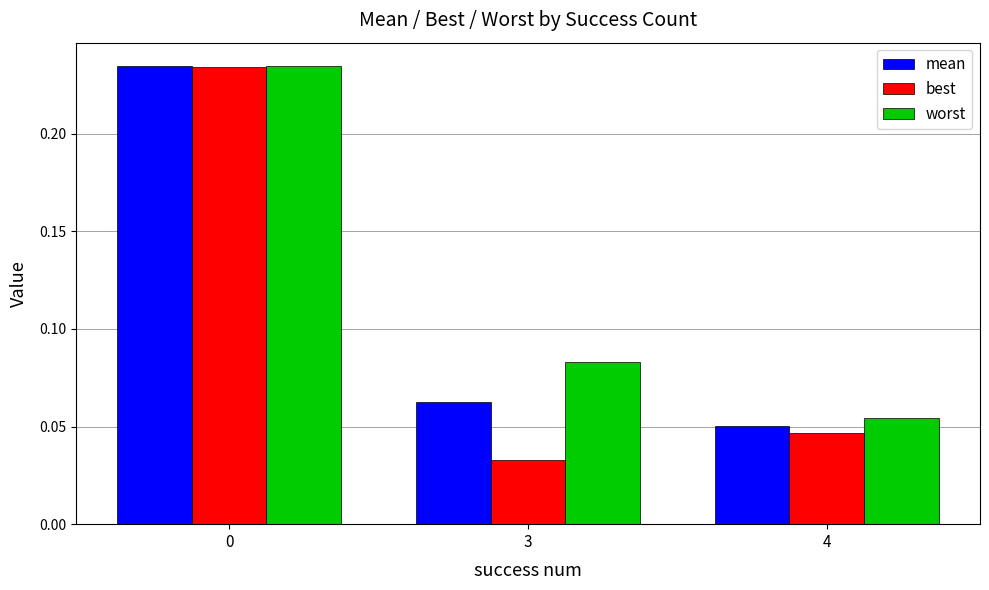

Where is mean nearest to the value 0?

4